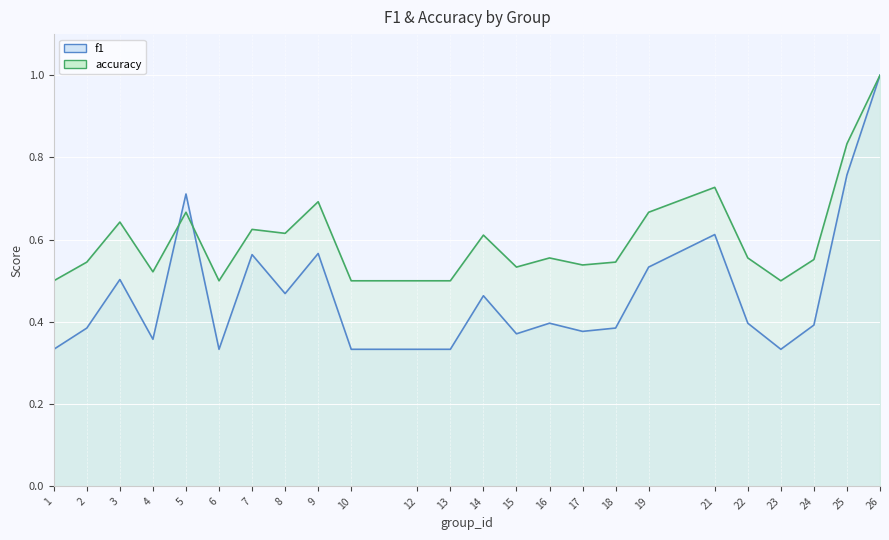

Is the value of f1 at 7 greater than the value of accuracy at 1?

Yes